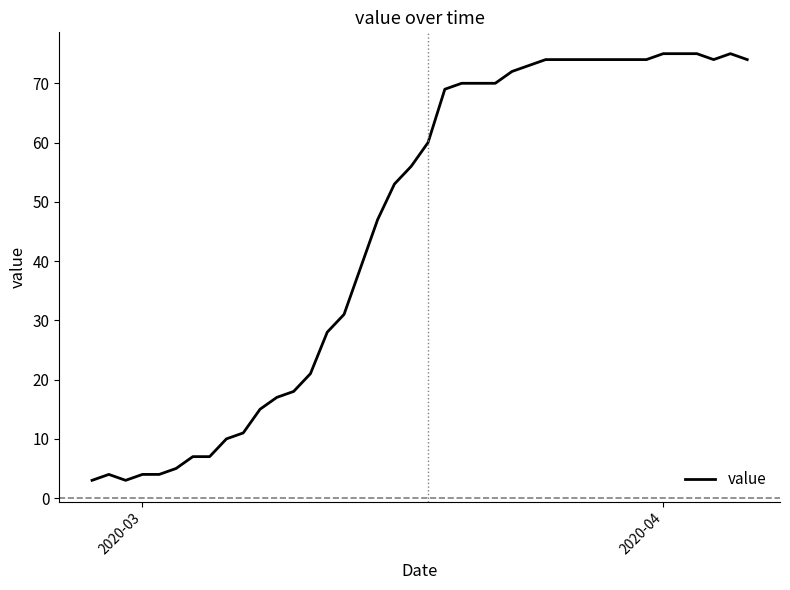

What is the greatest value displayed?

75